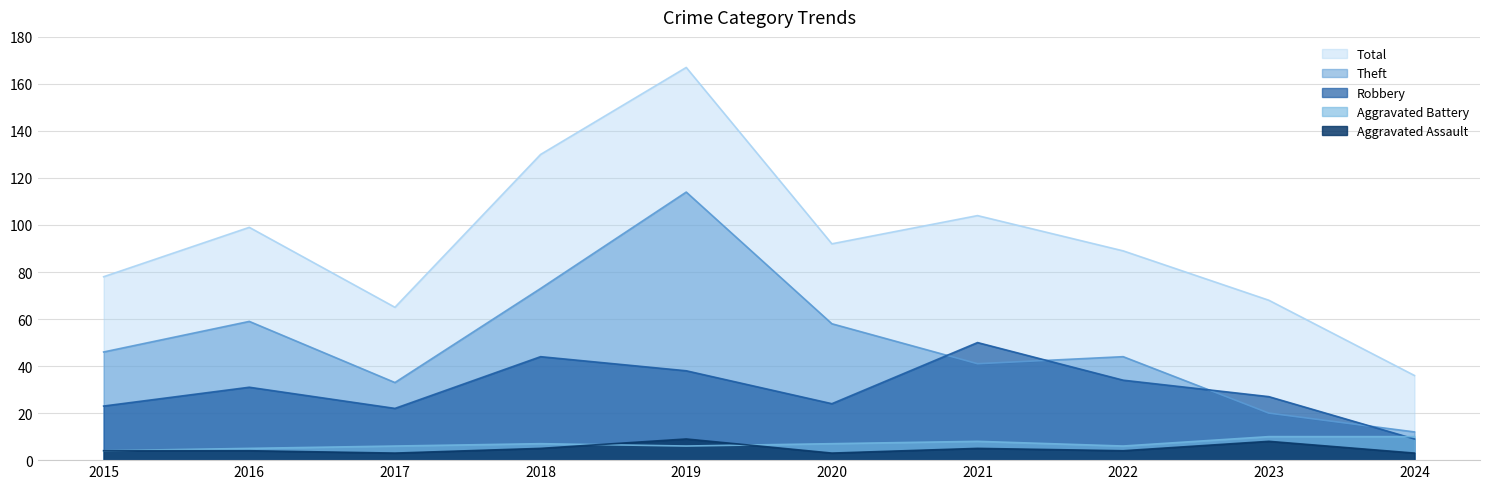

What is the average value of the Robbery series?

30